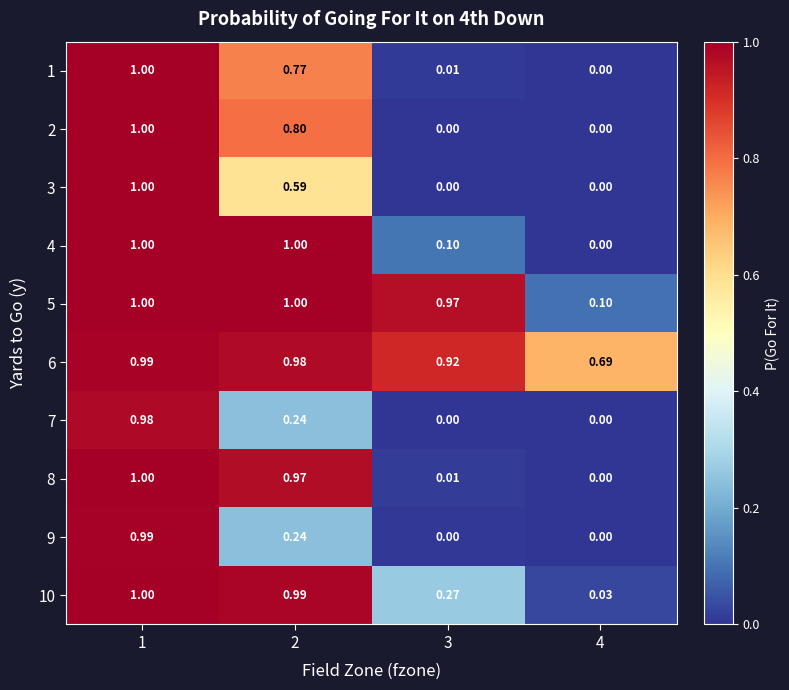

Is the value of 1 at 4 greater than the value of 6 at 3?

No